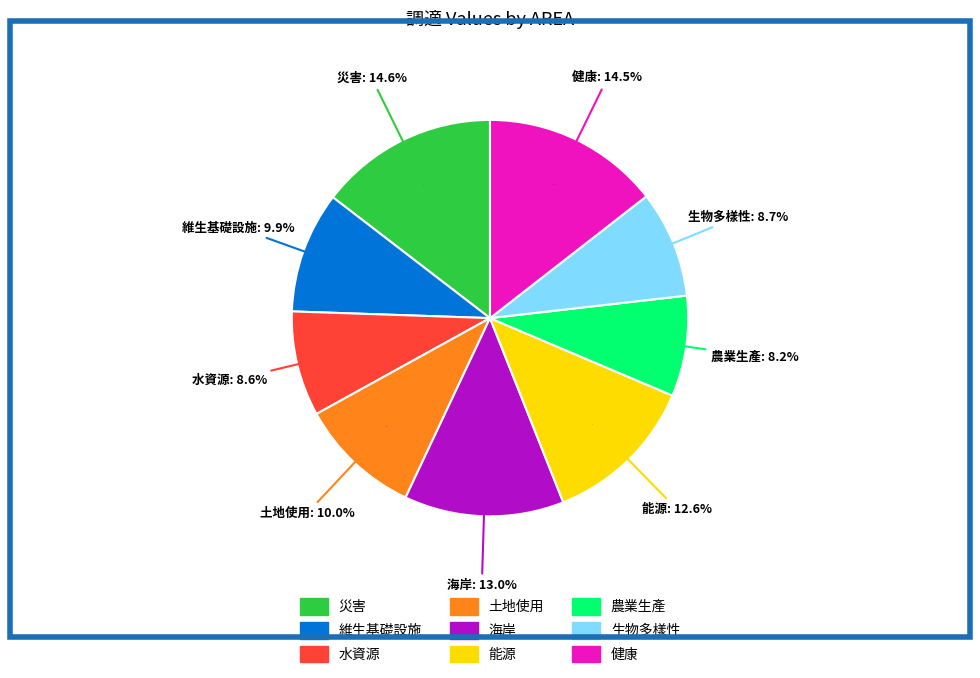

How many slices are in this pie chart?

9